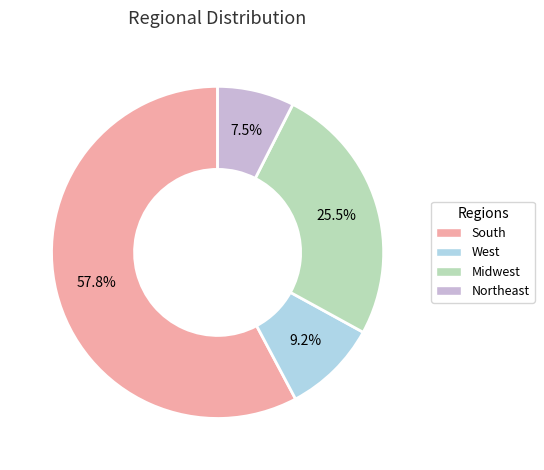

Rank the categories by value from lowest to highest.

Northeast, West, Midwest, South